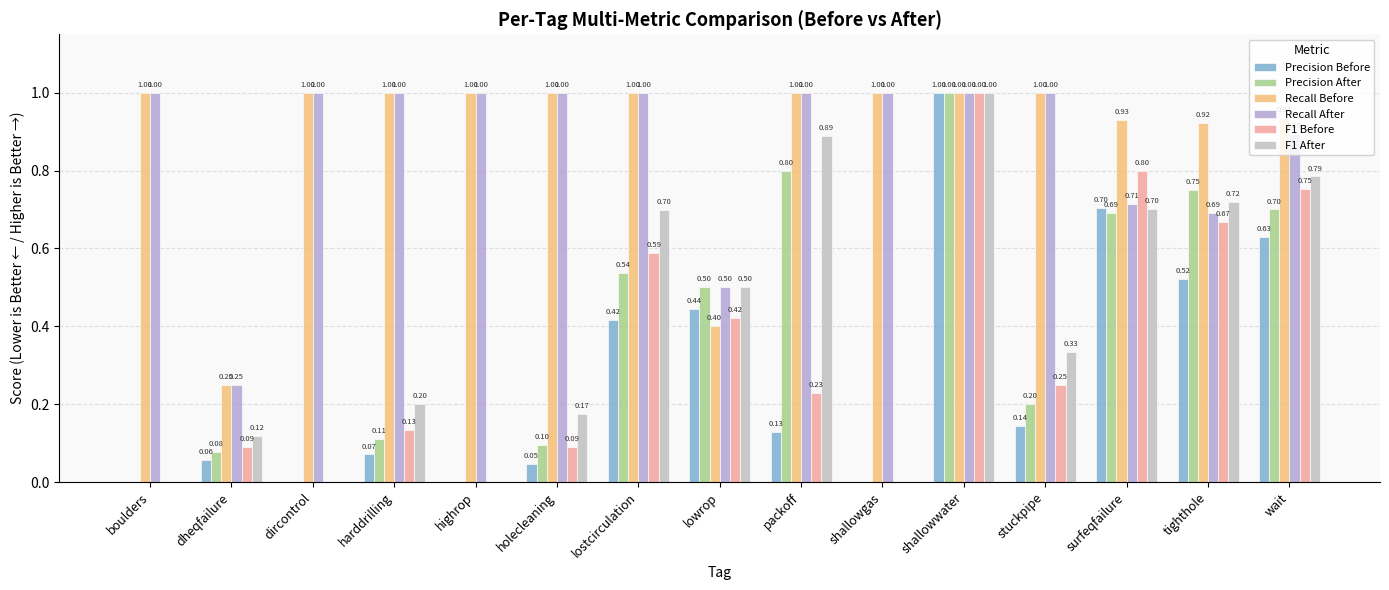

Reading right to left, extract all data points from this chart.

Precision Before: 0.6	0.5	0.7	0.1	1.0	0.0	0.1	0.4	0.4	0.0	0.0	0.1	0.0	0.1	0.0
Precision After: 0.7	0.8	0.7	0.2	1.0	0.0	0.8	0.5	0.5	0.1	0.0	0.1	0.0	0.1	0.0
Recall Before: 0.9	0.9	0.9	1.0	1.0	1.0	1.0	0.4	1.0	1.0	1.0	1.0	1.0	0.2	1.0
Recall After: 0.9	0.7	0.7	1.0	1.0	1.0	1.0	0.5	1.0	1.0	1.0	1.0	1.0	0.2	1.0
F1 Before: 0.8	0.7	0.8	0.2	1.0	0.0	0.2	0.4	0.6	0.1	0.0	0.1	0.0	0.1	0.0
F1 After: 0.8	0.7	0.7	0.3	1.0	0.0	0.9	0.5	0.7	0.2	0.0	0.2	0.0	0.1	0.0